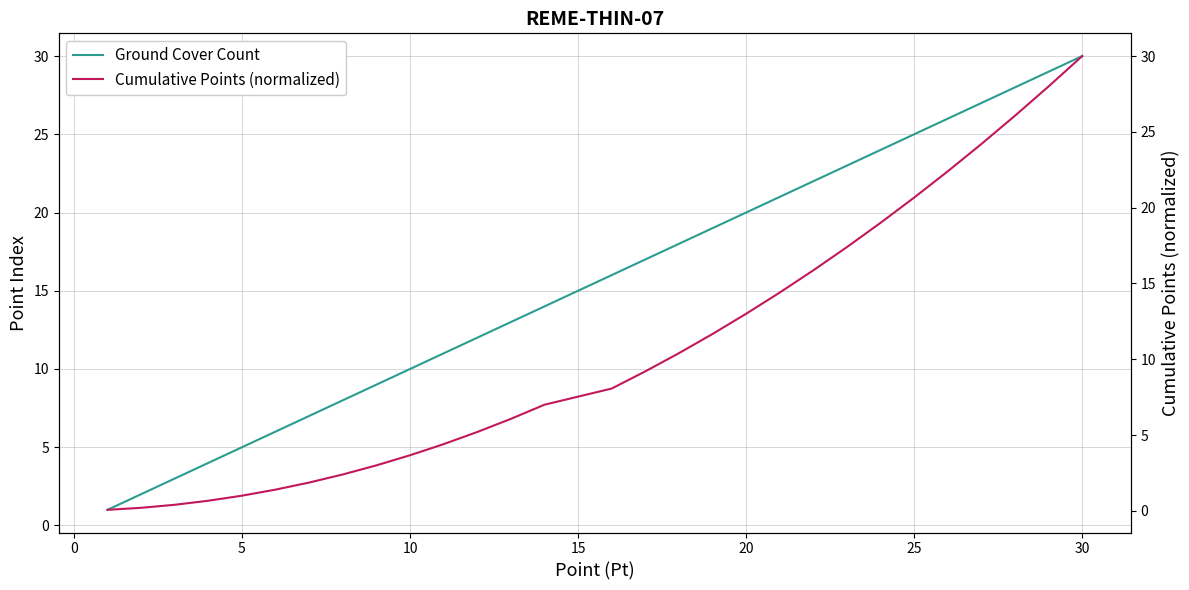

Rank the series by their average value, from highest to lowest.

Ground Cover Count, Cumulative Points (normalized)